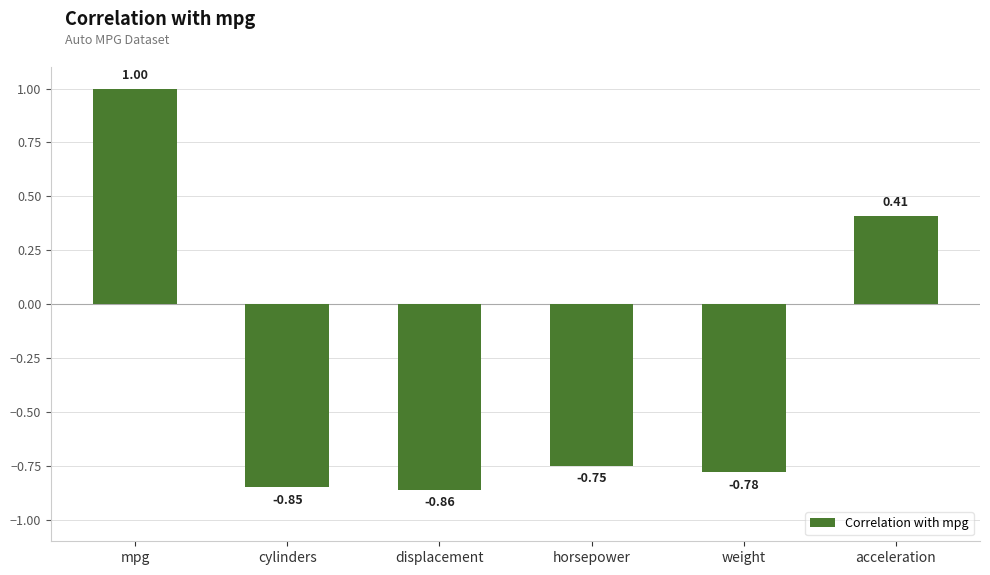

List the labels in order of value, largest first.

mpg, acceleration, horsepower, weight, cylinders, displacement